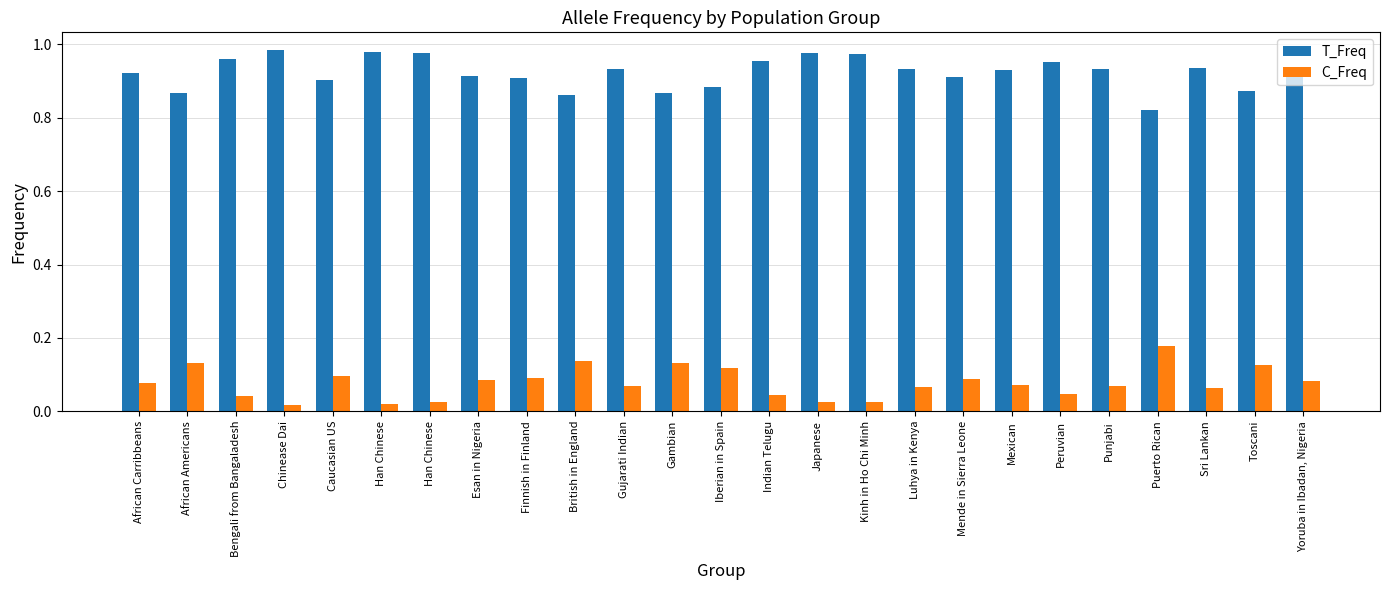

At Indian Telugu, list the series in order from smallest to largest.

C_Freq, T_Freq